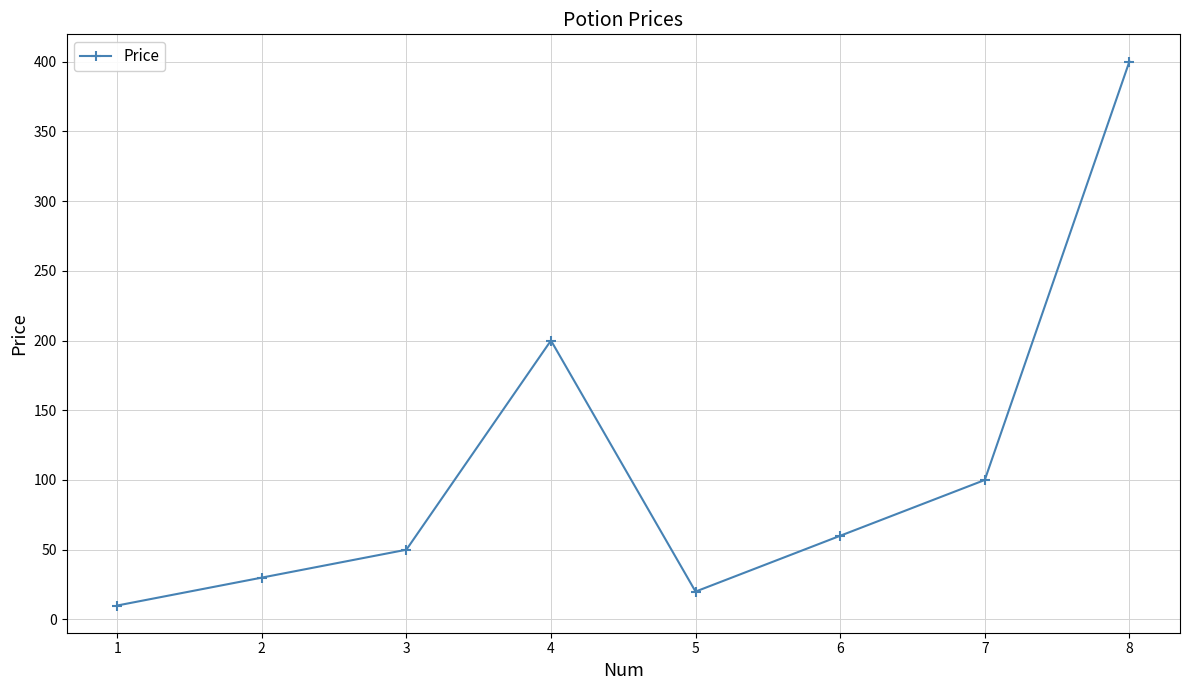

How many values are below 60?

4